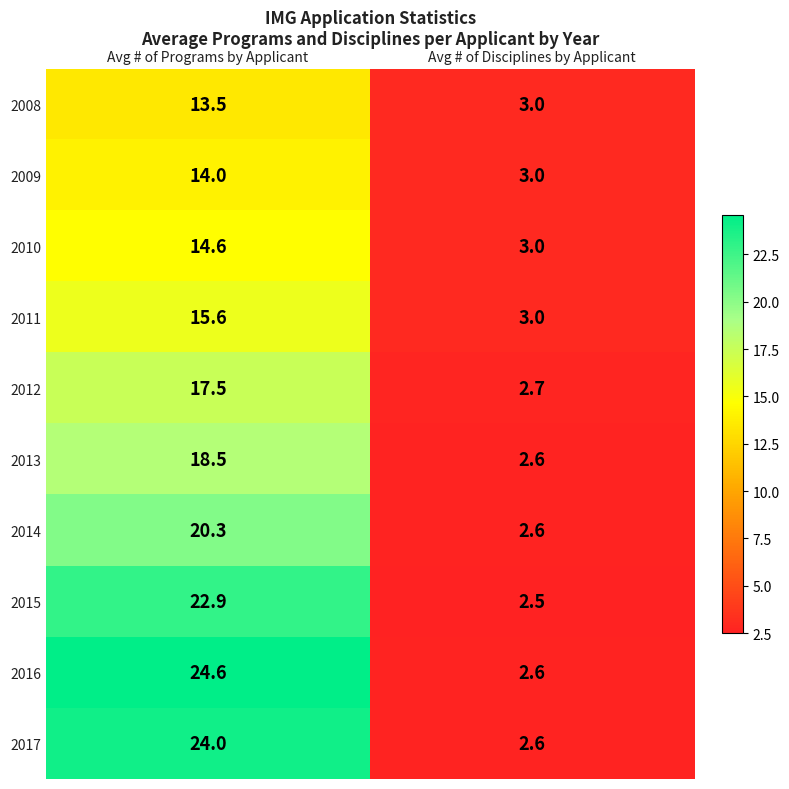

True or false: 2017 has a value of 2.6 at Avg # of Disciplines by Applicant.

True